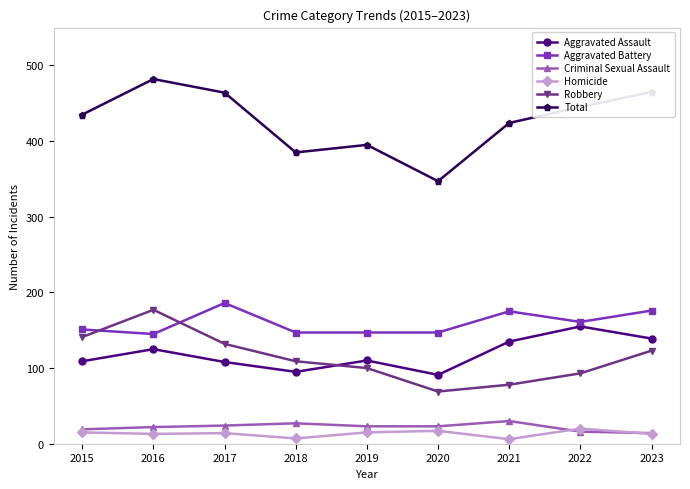

What is the highest value of the Criminal Sexual Assault series?

30